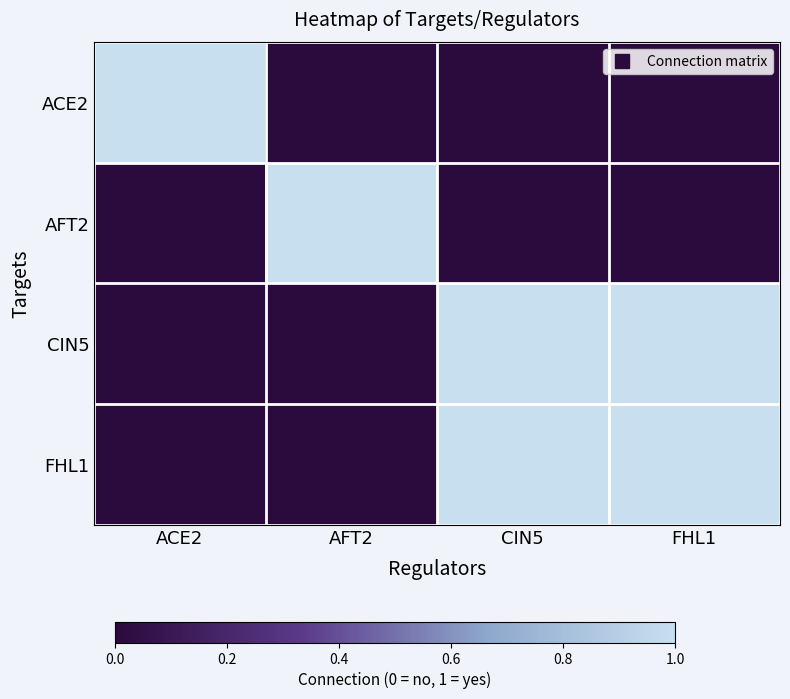

Reading right to left, extract all data points from this chart.

ACE2: FHL1=0	CIN5=0	AFT2=0	ACE2=1
AFT2: FHL1=0	CIN5=0	AFT2=1	ACE2=0
CIN5: FHL1=1	CIN5=1	AFT2=0	ACE2=0
FHL1: FHL1=1	CIN5=1	AFT2=0	ACE2=0